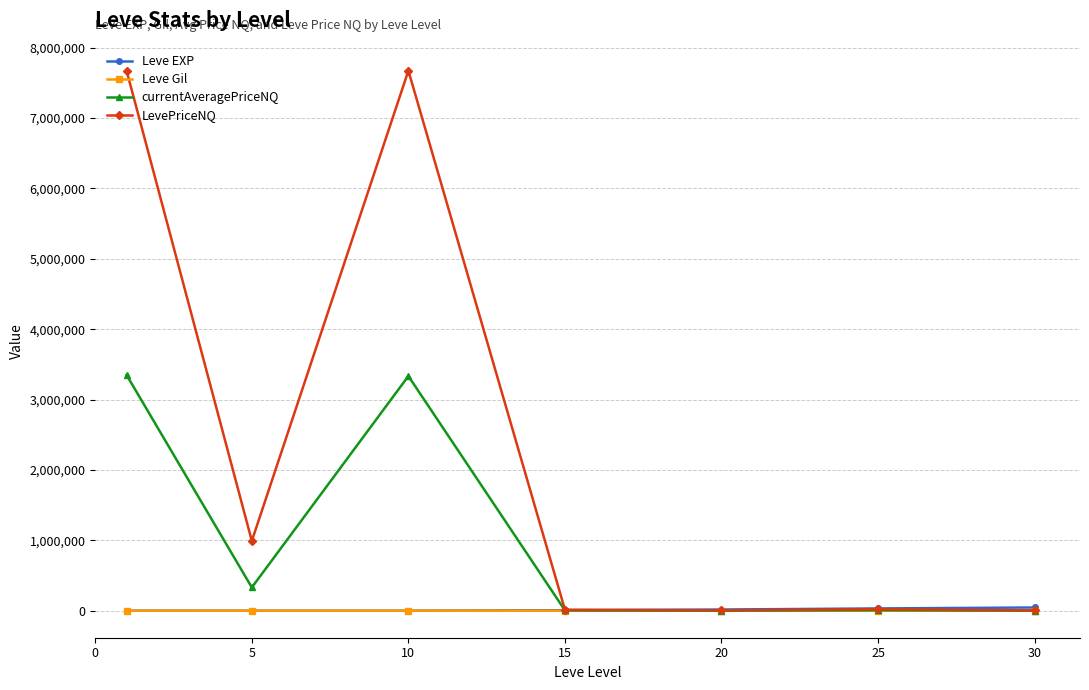

How many lines are shown in the chart?

4